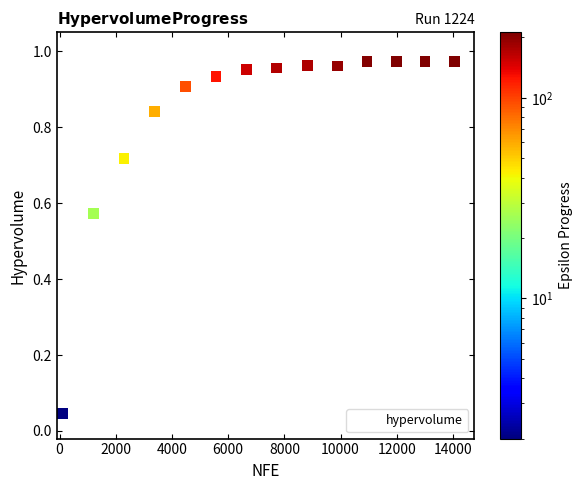

What is the range of X values (max minus min)?

14058.0